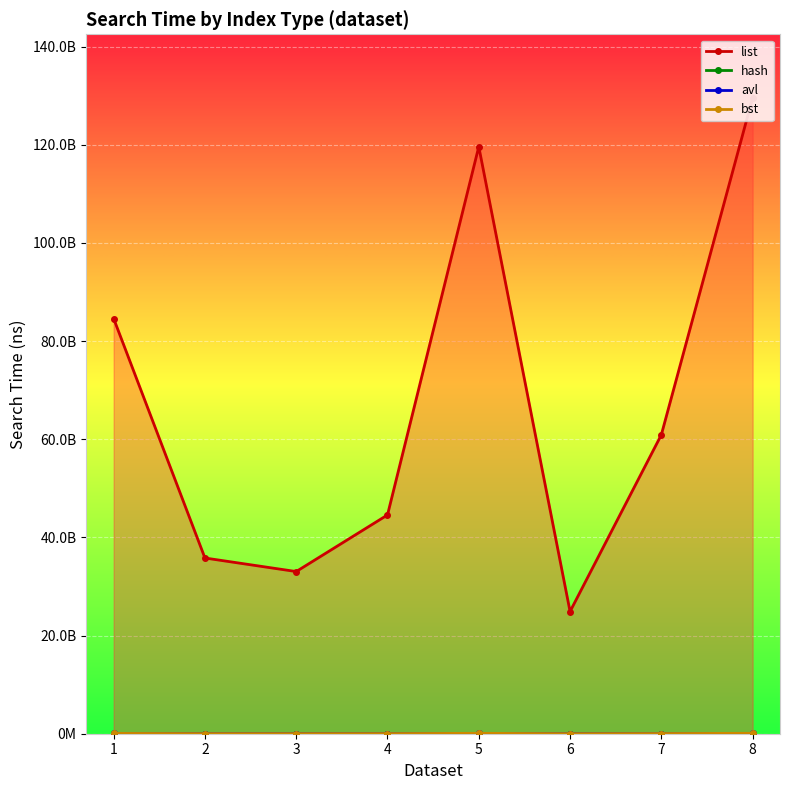

At how many categories does at least one series exceed 73595144041?

3